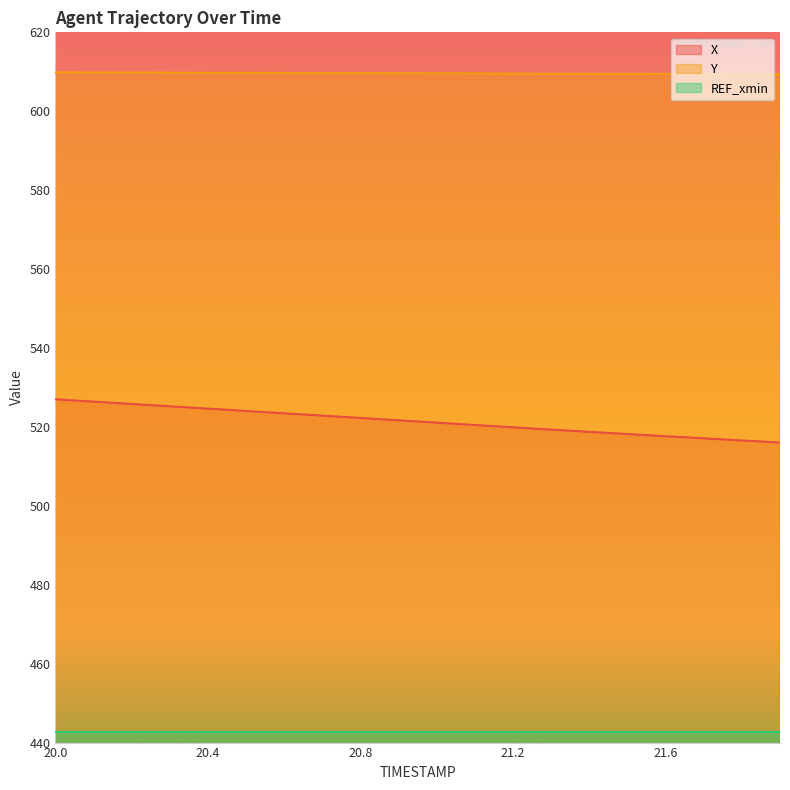

True or false: X has a value of 525.8 at 20.2.

True